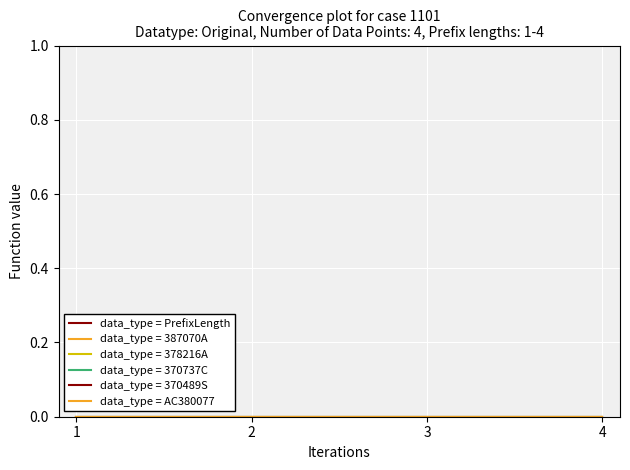

True or false: data_type = AC380077 has more than 2 interior local peaks.

False